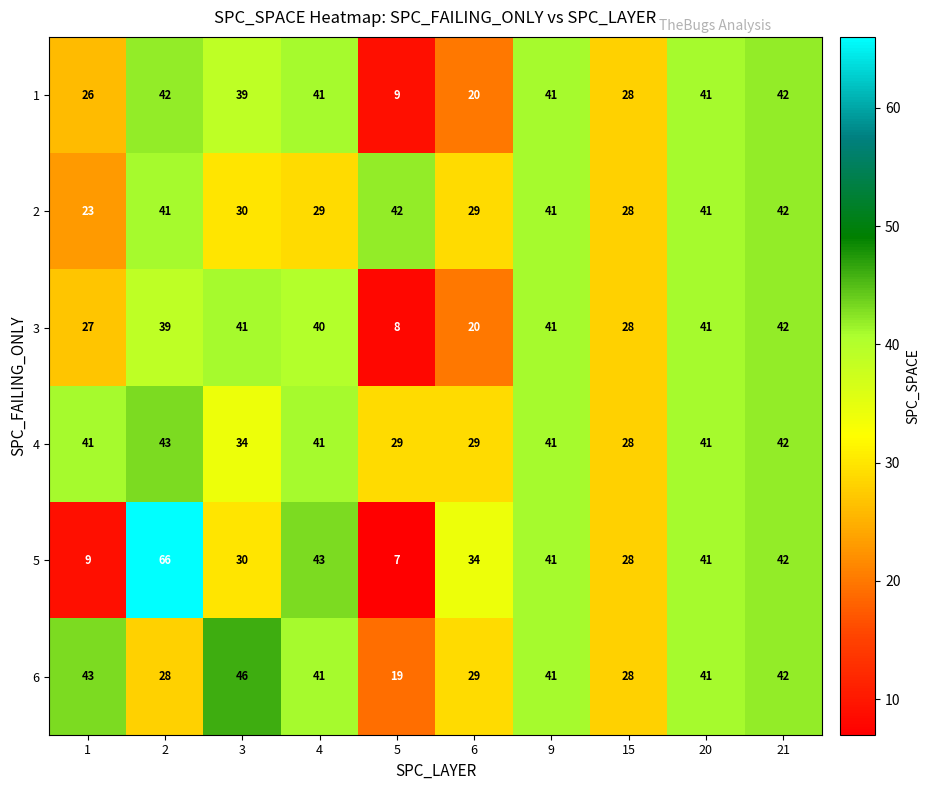

What is the sum of the 5 values at 21 and 6?

76